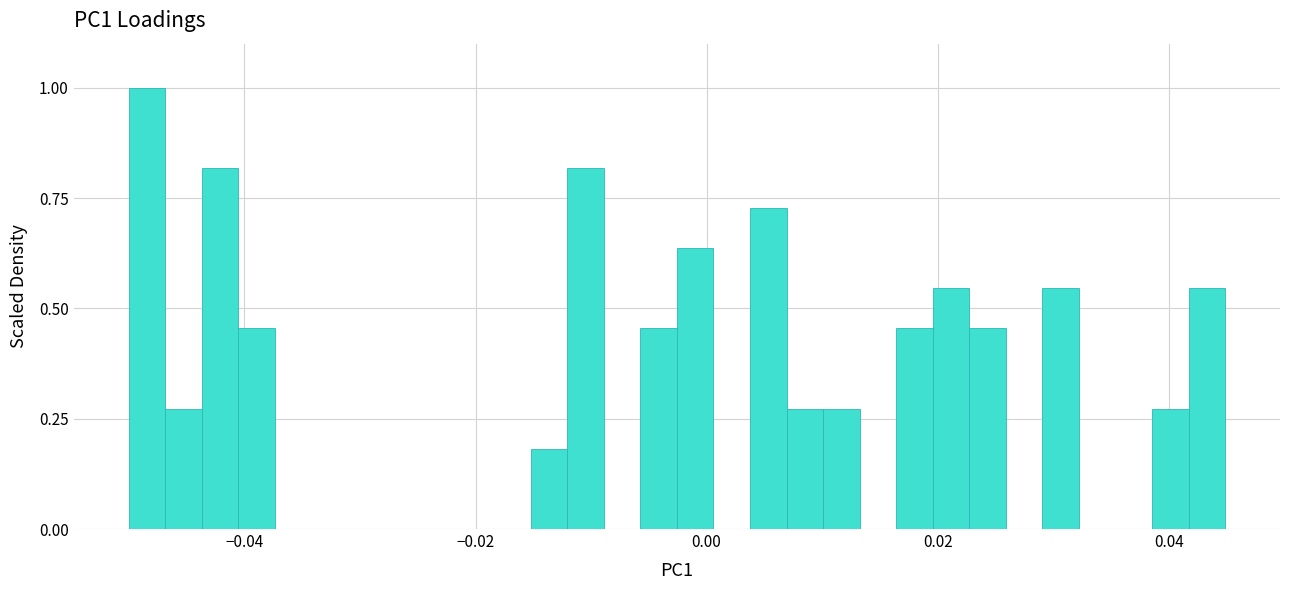

Read against the x-axis, roughly where is the centre of the tallest bar?

-0.048